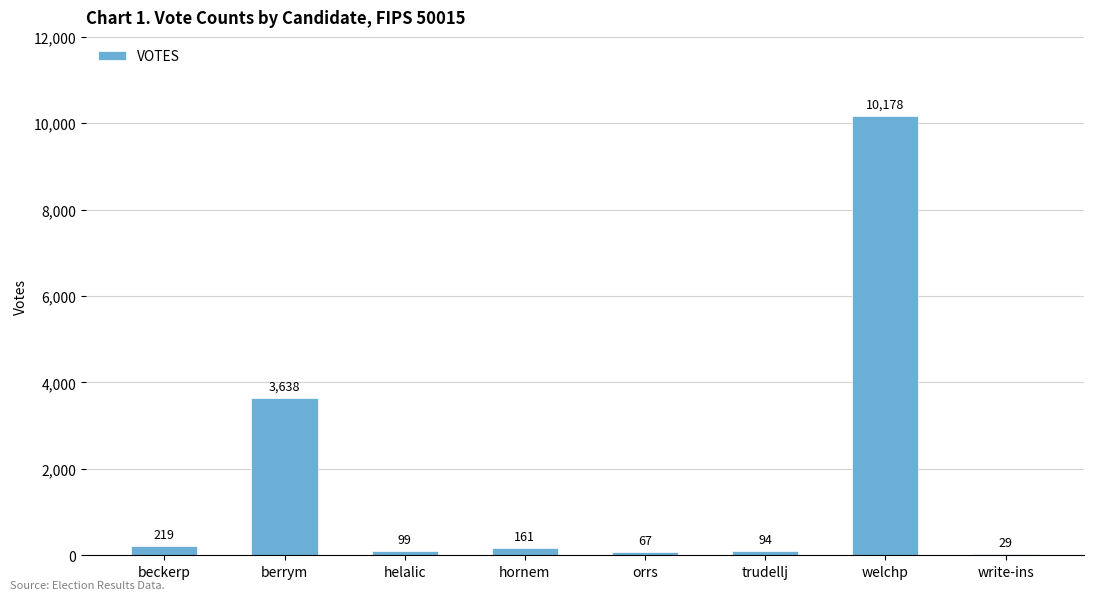

Which category has the highest value across all series?

welchp